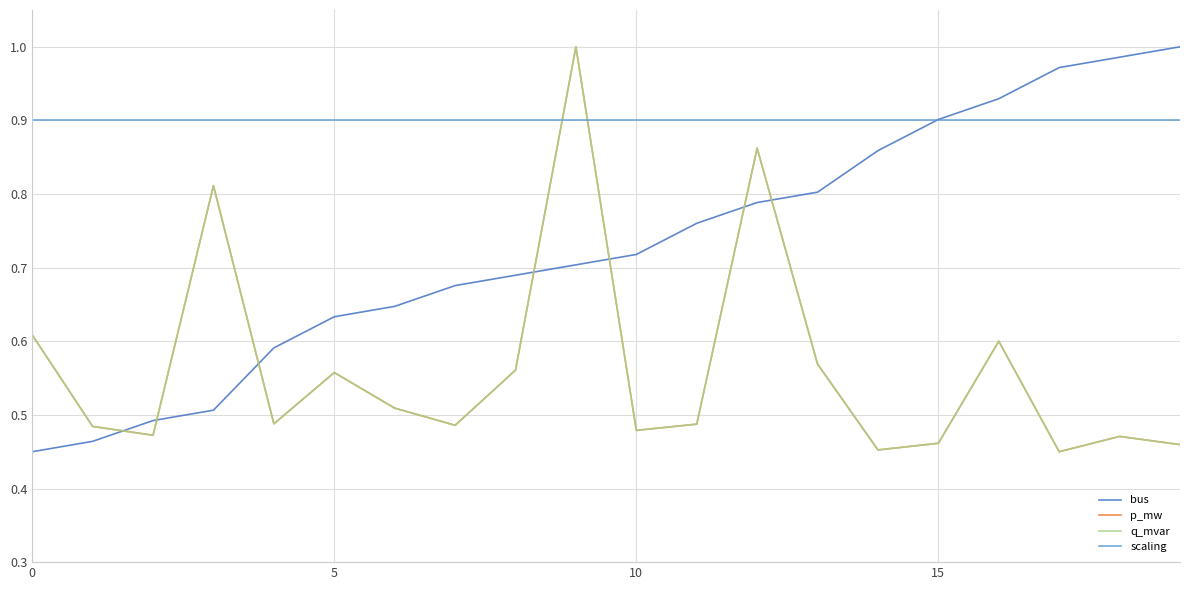

Is this an area chart (filled region under the line)?

No